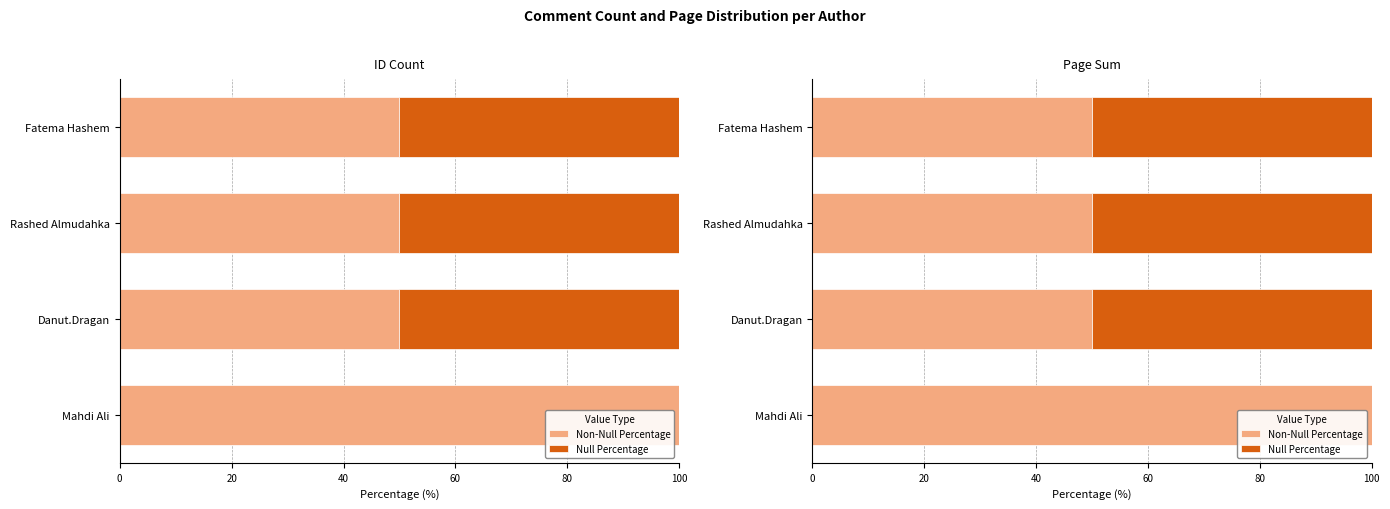

Is it true that Non-Null Percentage equals 27 at 40?

False